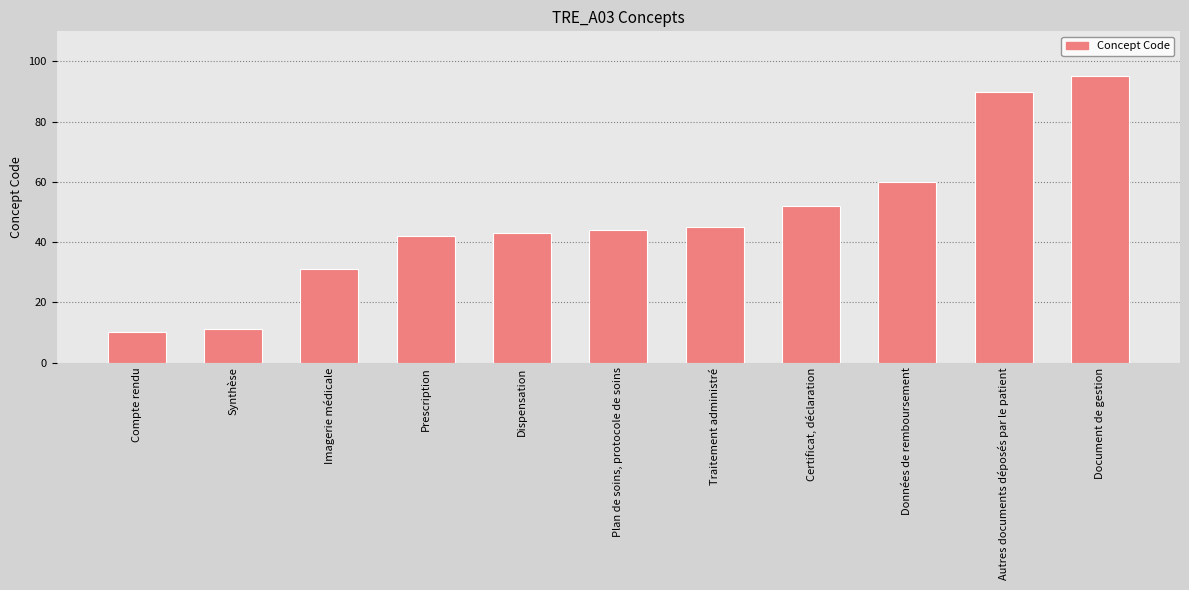

What is the smallest value displayed?

10